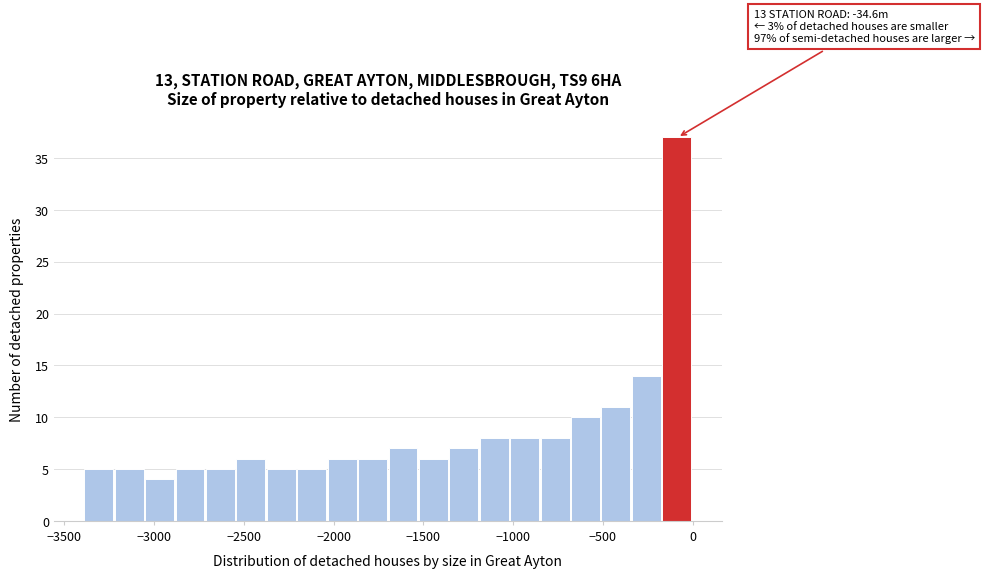

Around what value on the x-axis is the tallest bar? Give the approximate position of its centre, as read against the axis.

-100